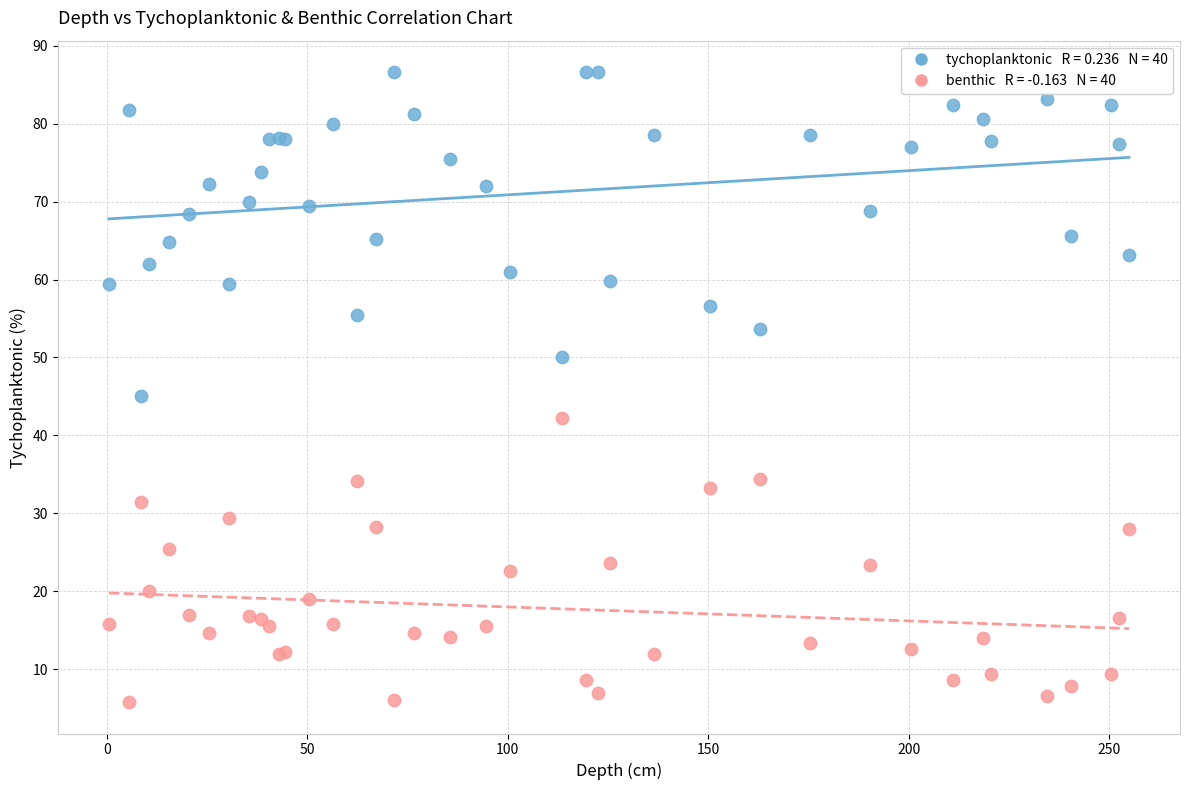

Across all series, what Y value is closest to 46?

45.0